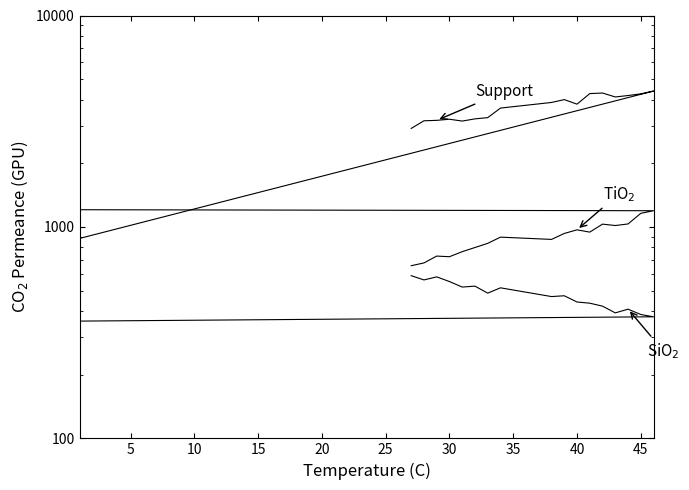

Does the chart have visible grid lines?

No